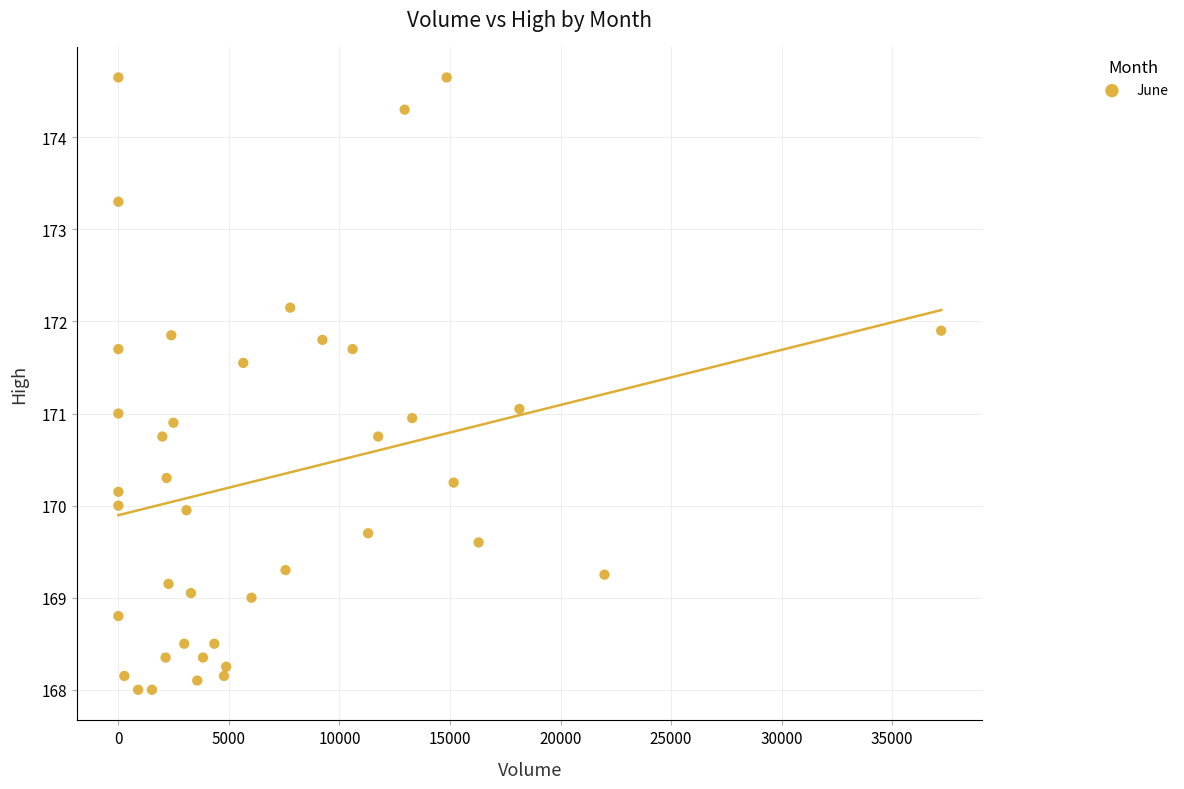

What is the range of Y values (max minus min)?

6.6